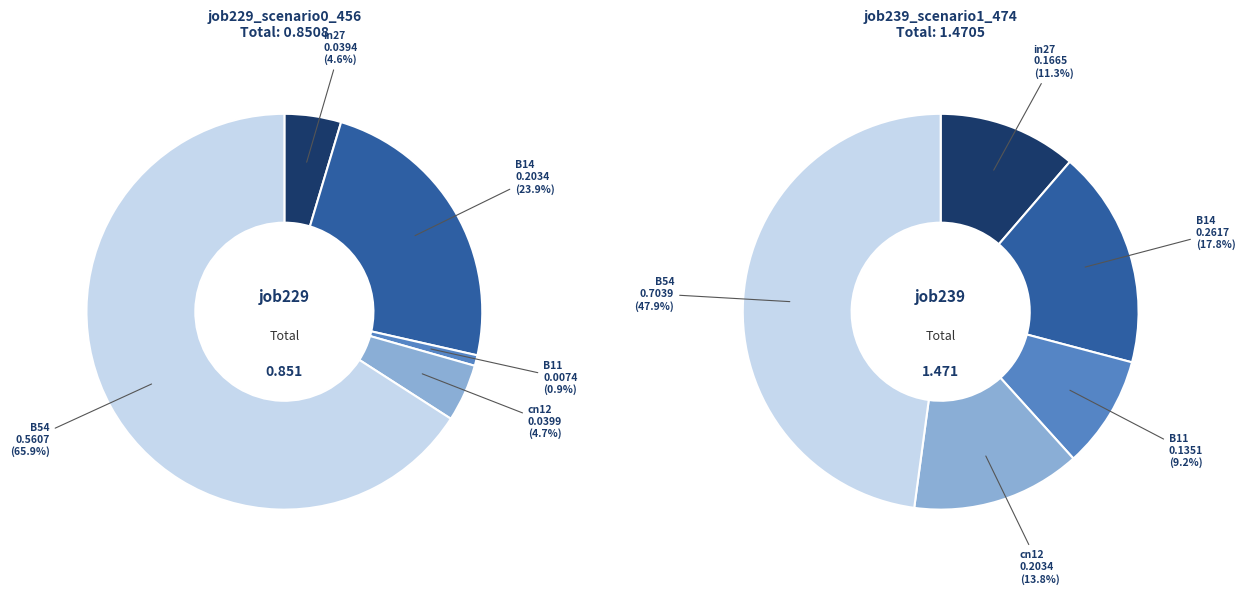

What is the change in value from B14 to B54?

+0.4